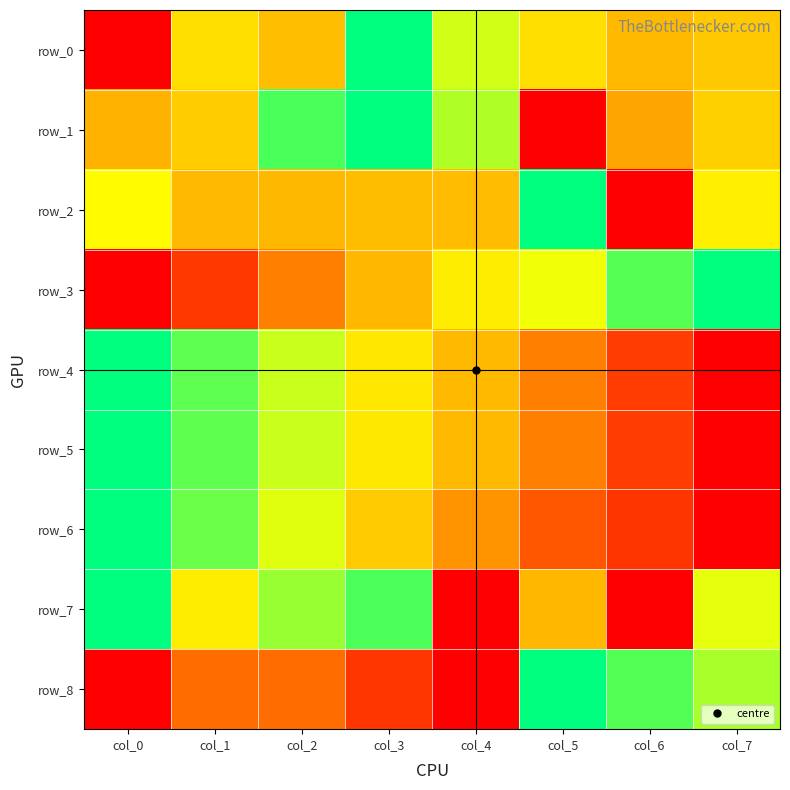

List the labels in order of row_7 value, largest first.

col_0, col_3, col_2, col_7, col_1, col_5, col_4, col_6